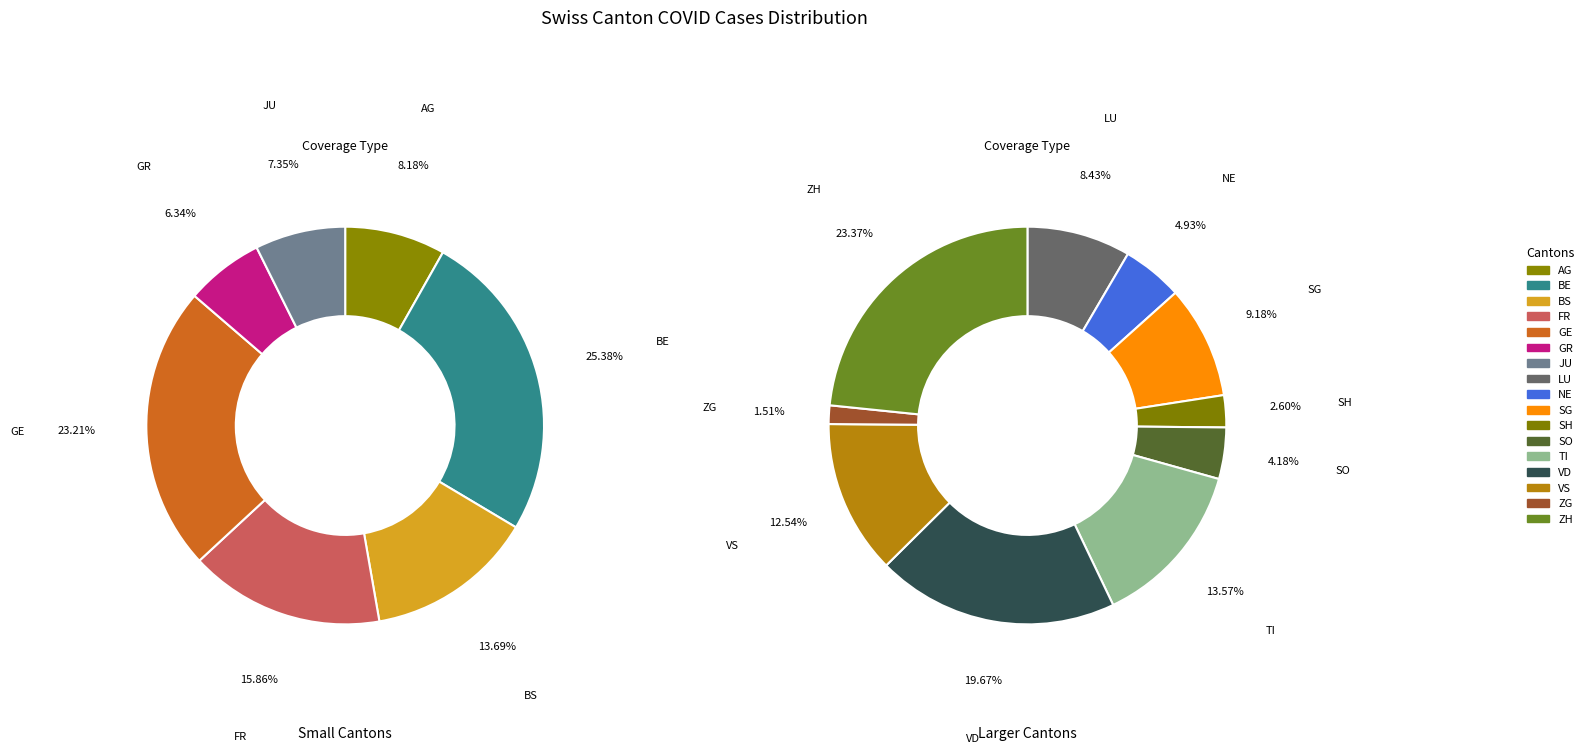

Does SG account for over 50% of the chart?

No